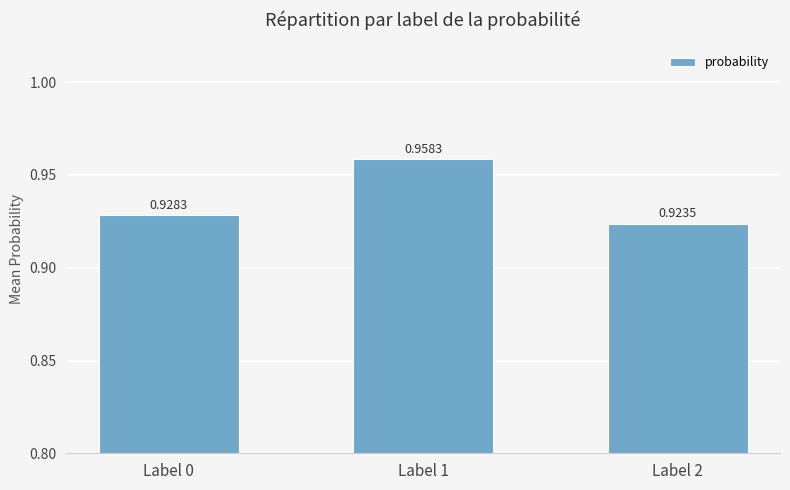

List the labels in order of value, smallest first.

Label 2, Label 0, Label 1